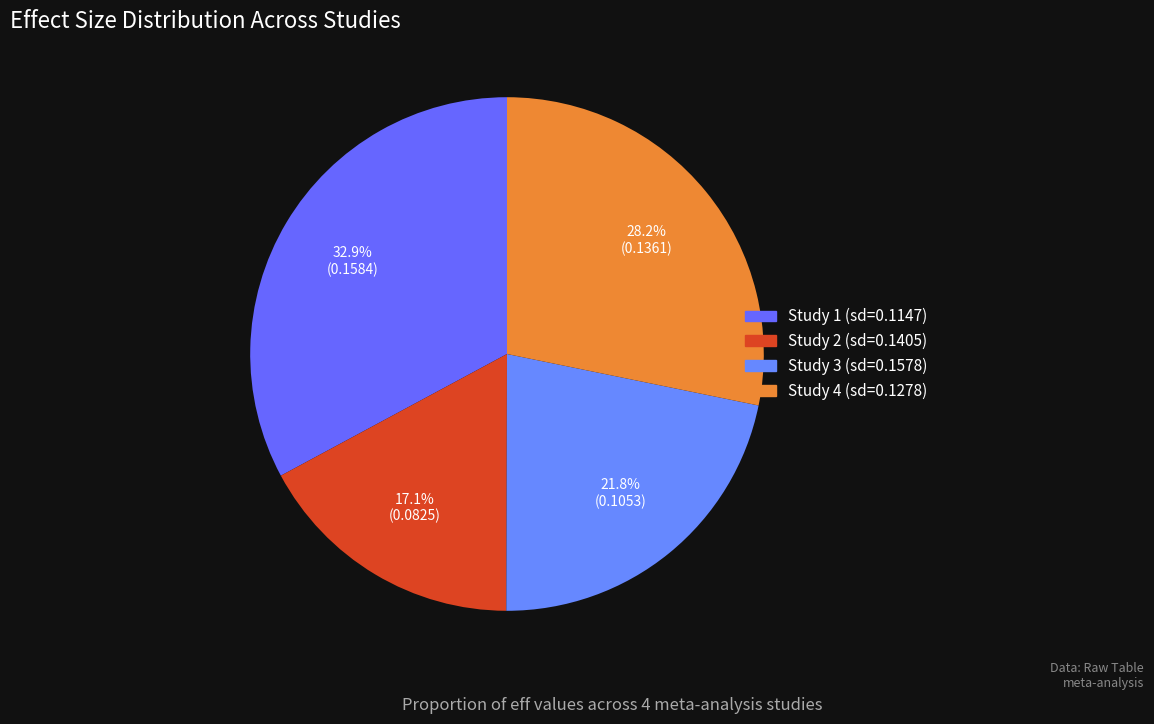

How many slices are in this pie chart?

4